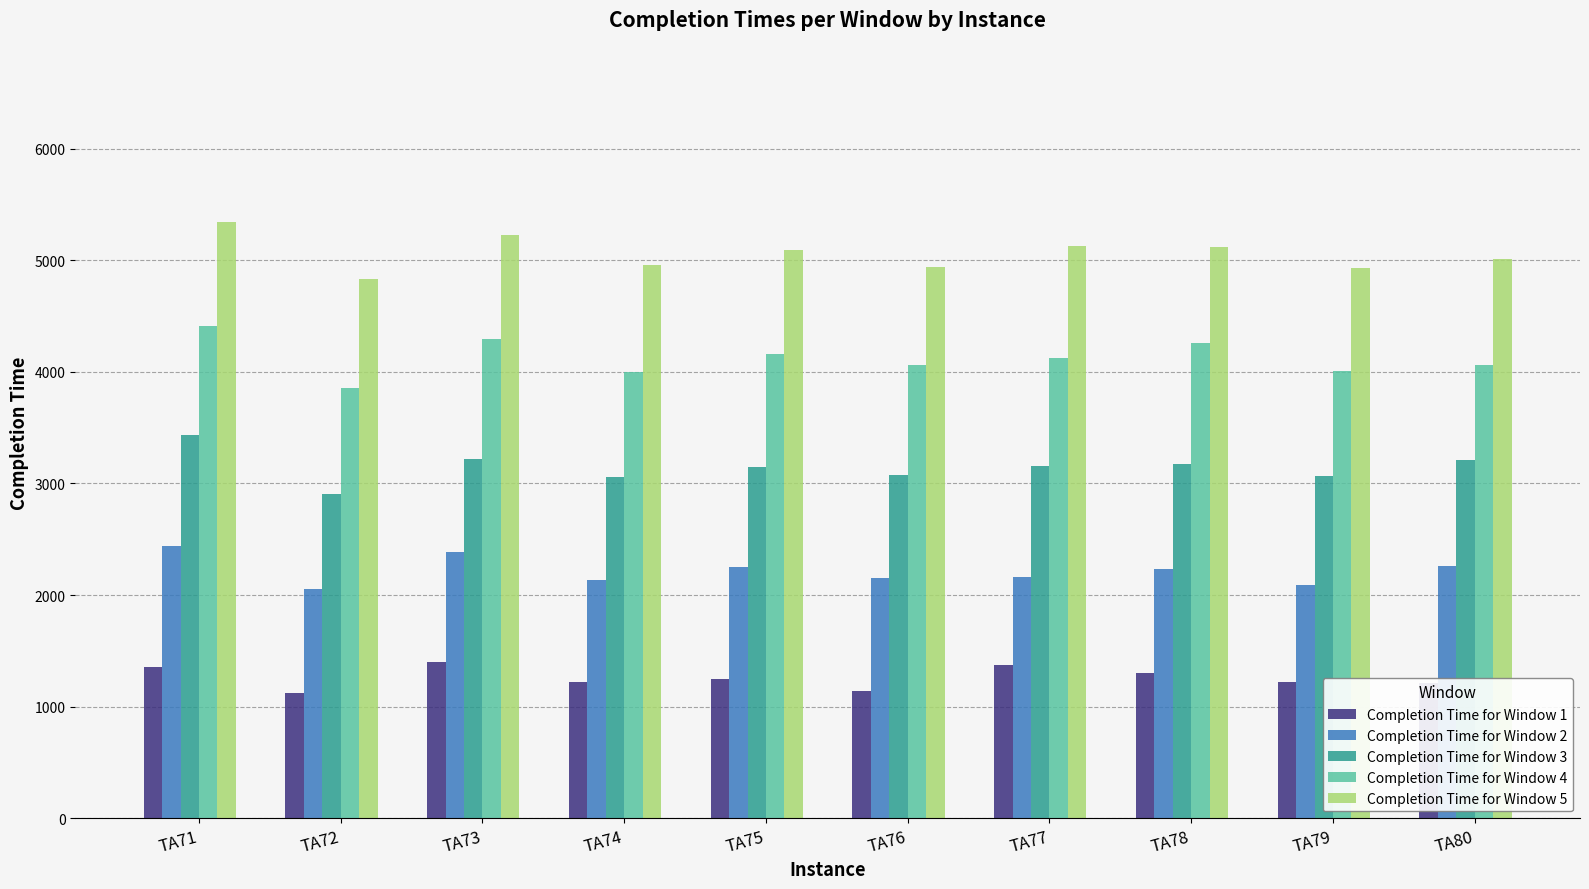

What is the difference between the highest and lowest values at TA76?

3796